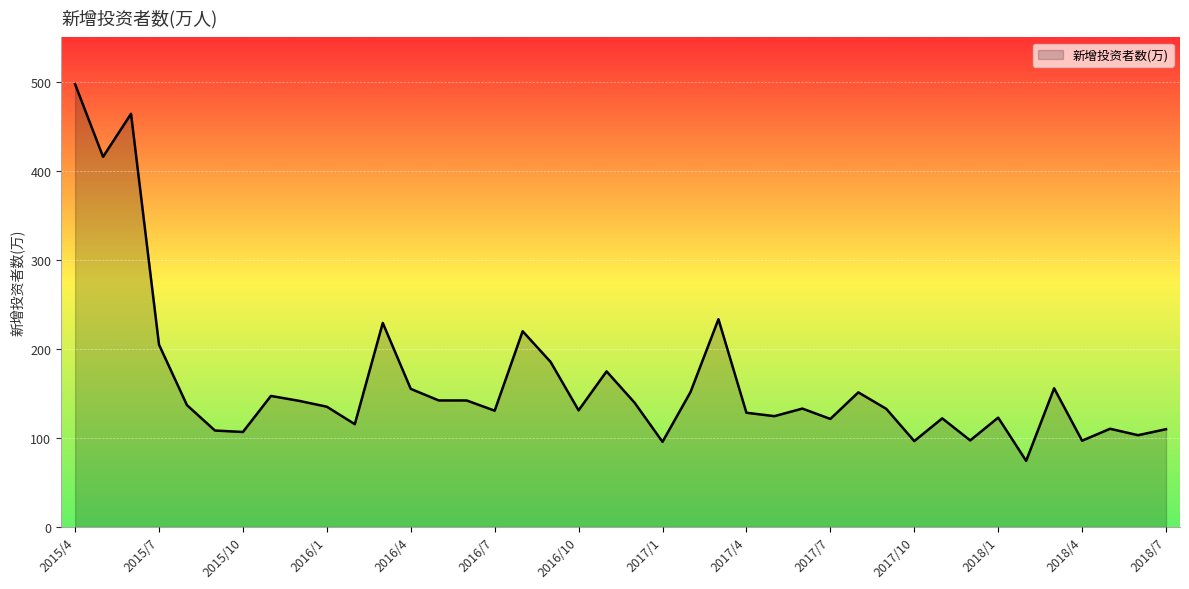

What is the minimum value shown in the chart?

74.2